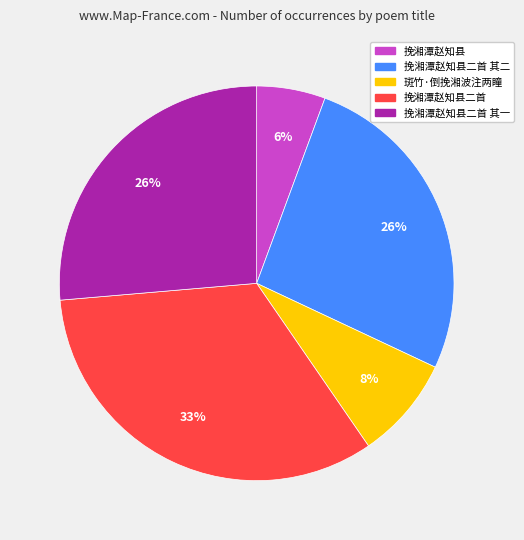

Is 挽湘潭赵知县二首 其二 the majority of the pie?

No